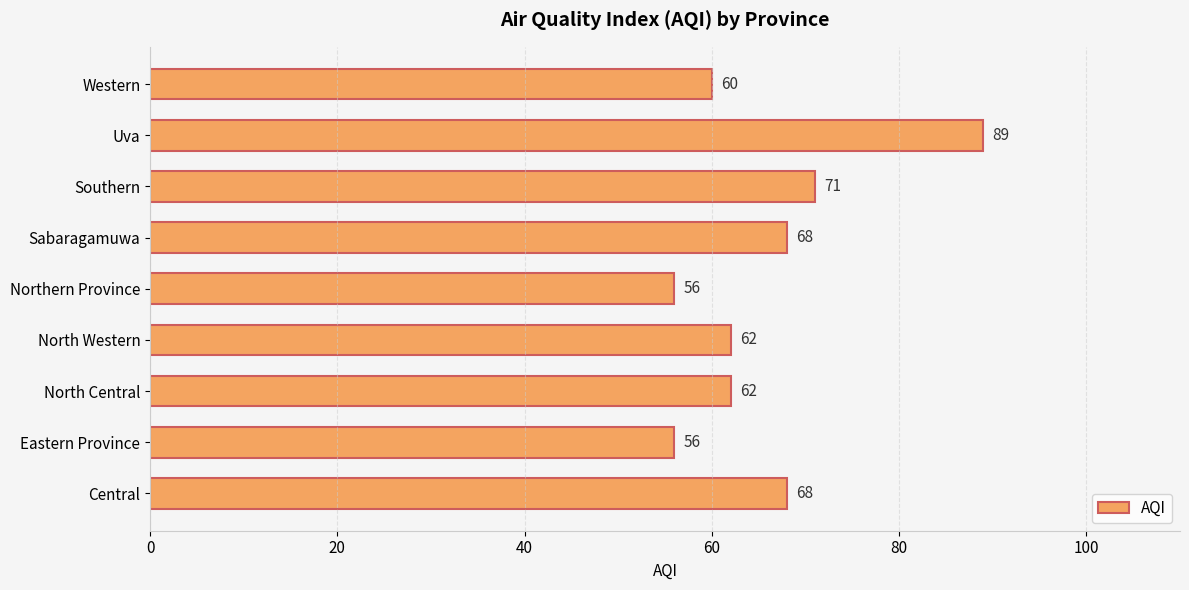

What is the difference between the maximum and second lowest values?

33